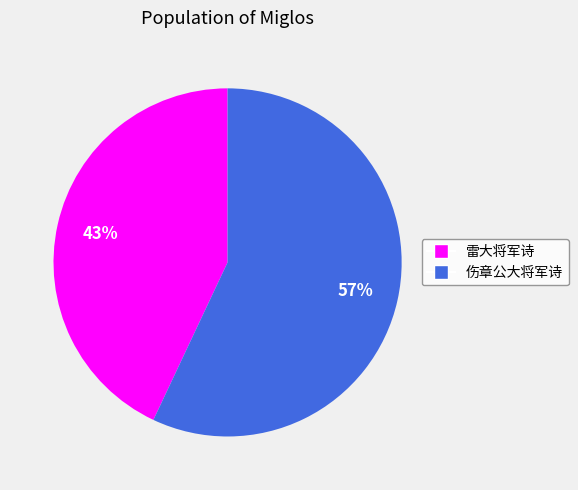

Does 伤章公大将军诗 represent more than half of the total?

Yes